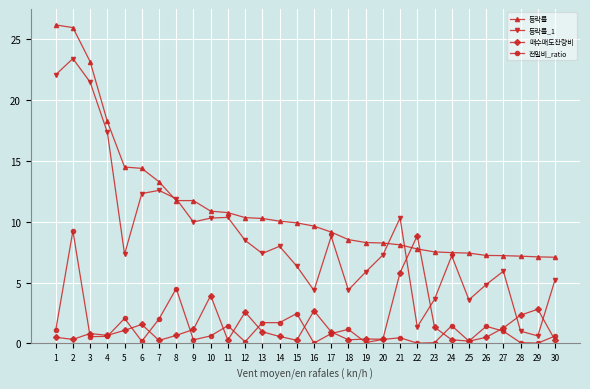

What is the average value of the 등락률_1 series?

8.8